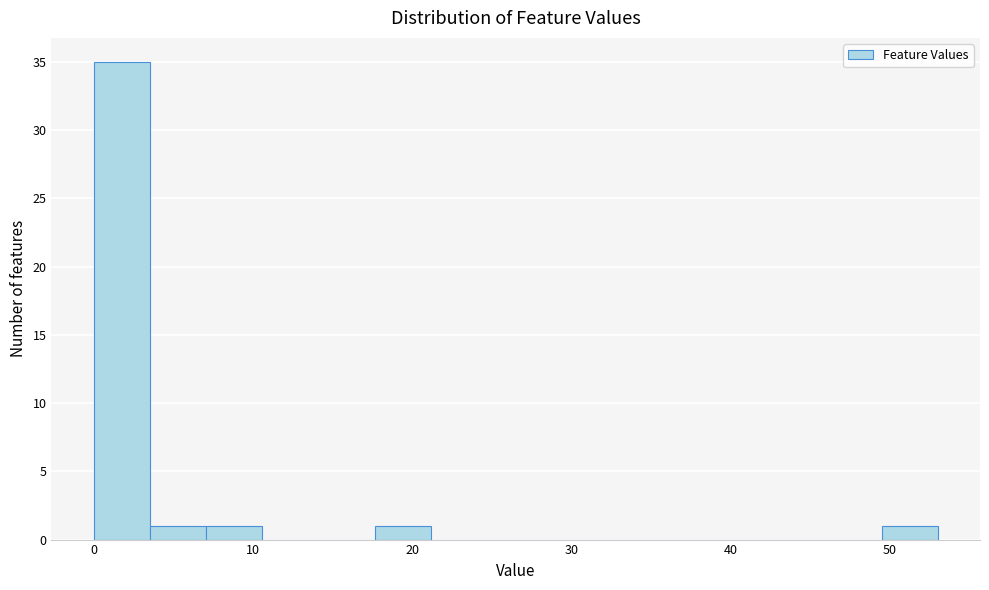

Around what value on the x-axis is the tallest bar? Give the approximate position of its centre, as read against the axis.

2